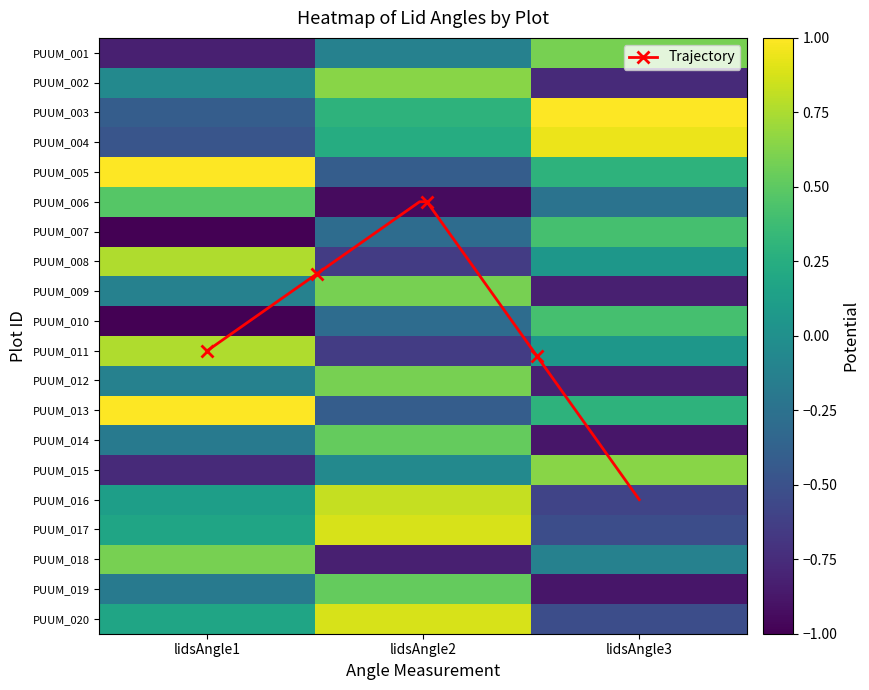

The value of PUUM_014 at lidsAngle1 is -0.1. True or false?

True